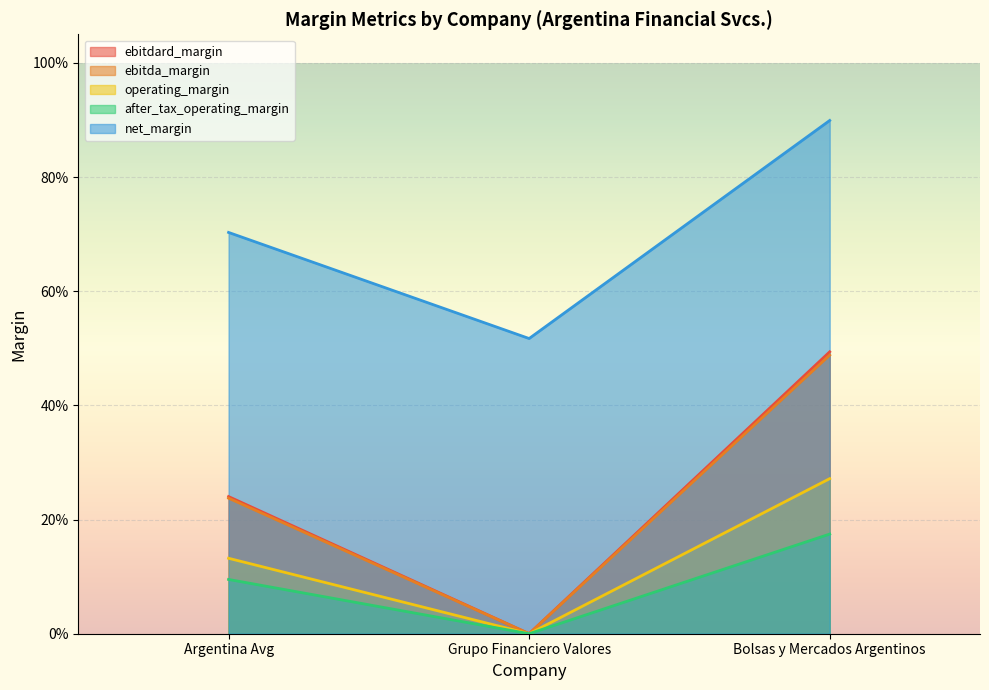

Which label corresponds to the largest value in the chart?

Bolsas y Mercados Argentinos